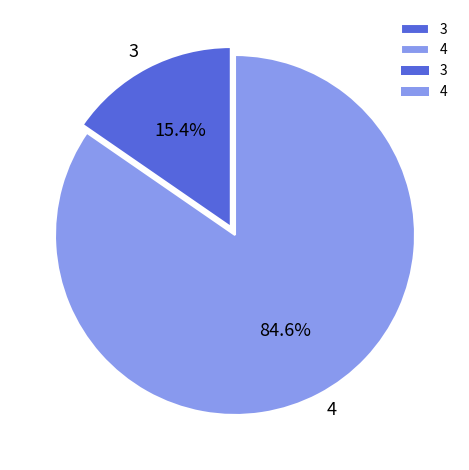

The 4 slice represents 85% of the pie. True or false?

True